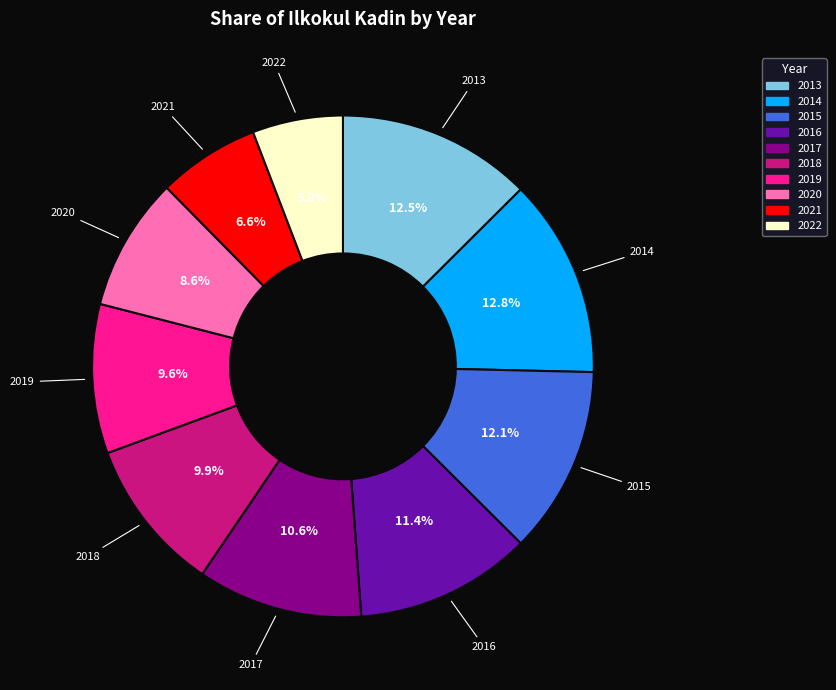

True or false: 2017 accounts for 1% of the total.

False